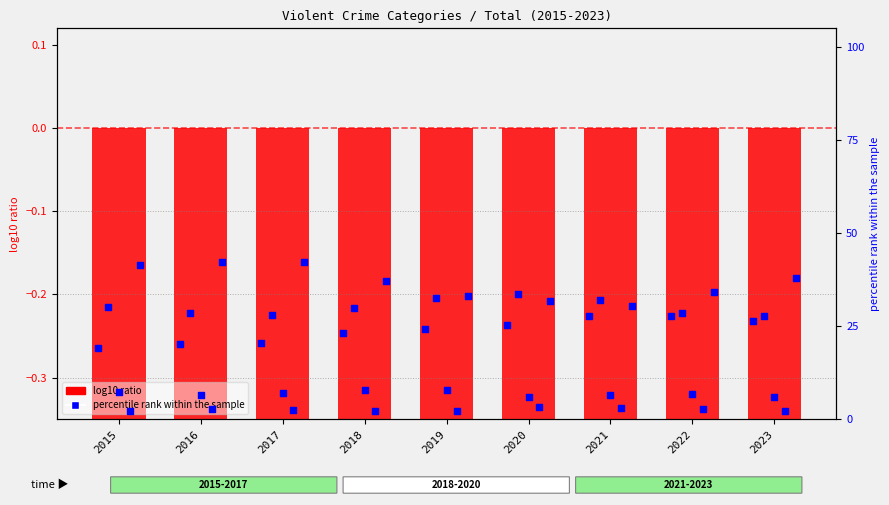

Which series has the largest Y range (max minus min)?

percentile rank within the sample